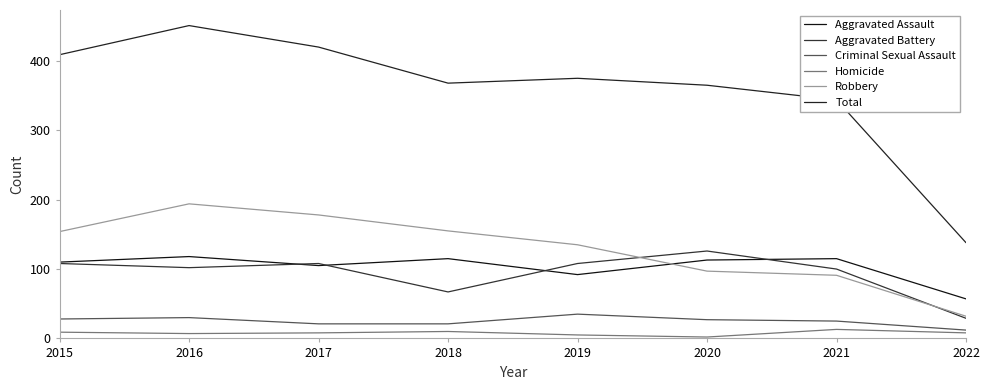

Rank the series by their maximum value, from highest to lowest.

Total, Robbery, Aggravated Battery, Aggravated Assault, Criminal Sexual Assault, Homicide